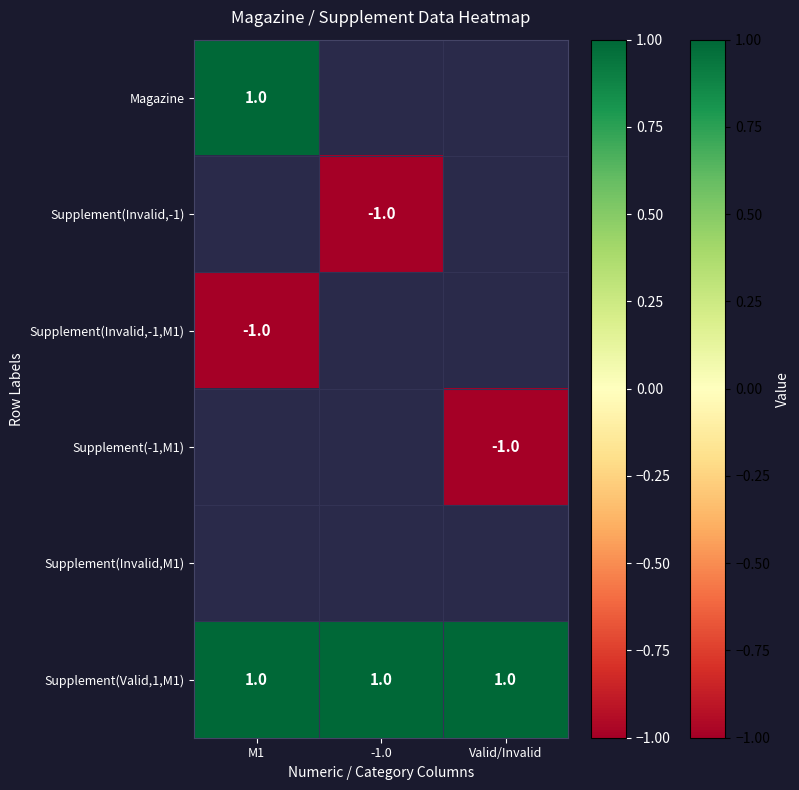

Which category has the lowest value across all series?

-1.0